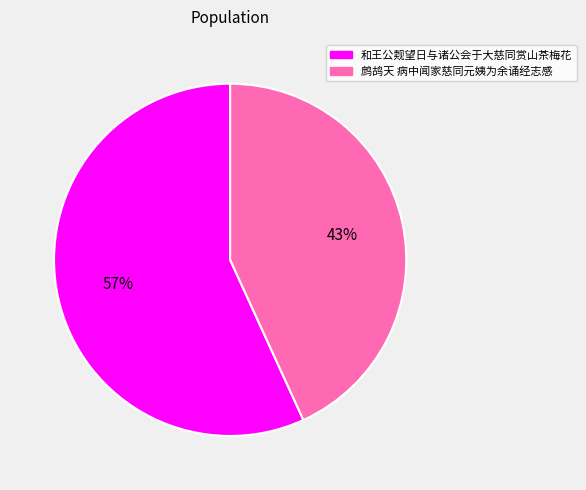

Which has a higher value, 鹧鸪天 病中闻家慈同元姨为余诵经志感 or 和王公觌望日与诸公会于大慈同赏山茶梅花?

和王公觌望日与诸公会于大慈同赏山茶梅花